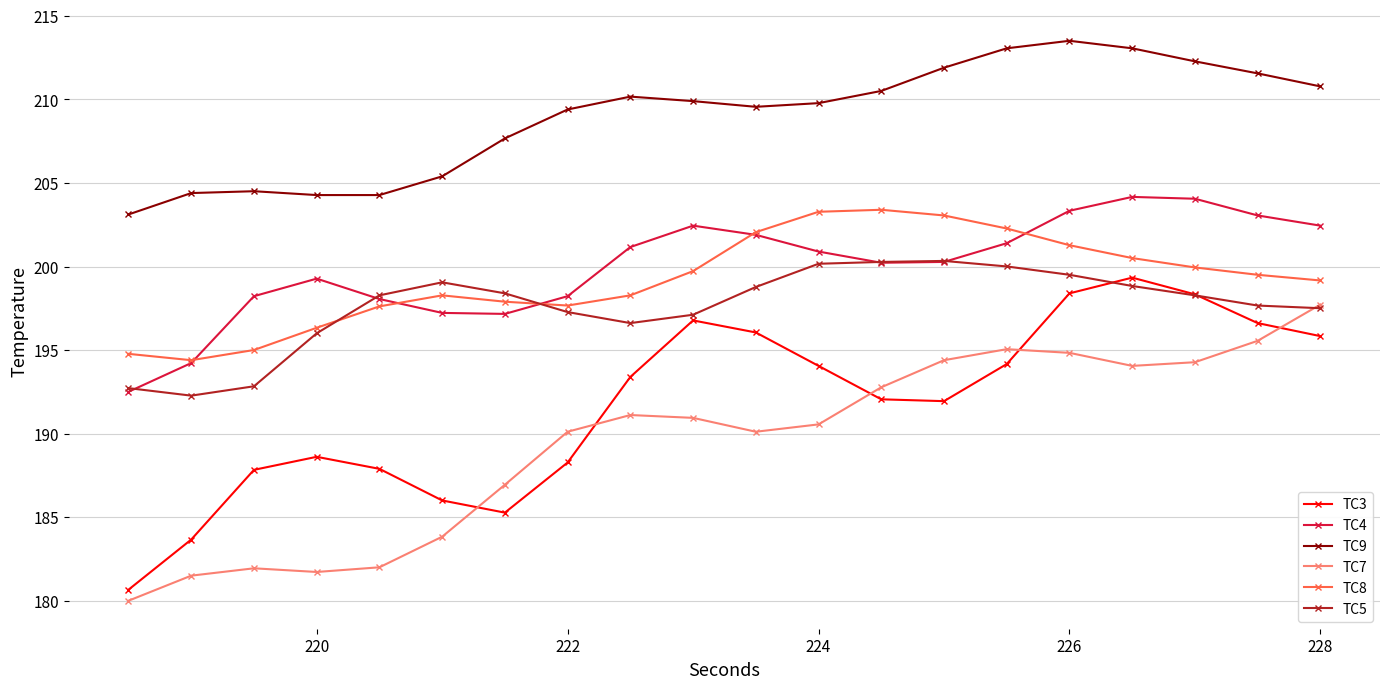

Which series has the largest total across all categories?

TC9